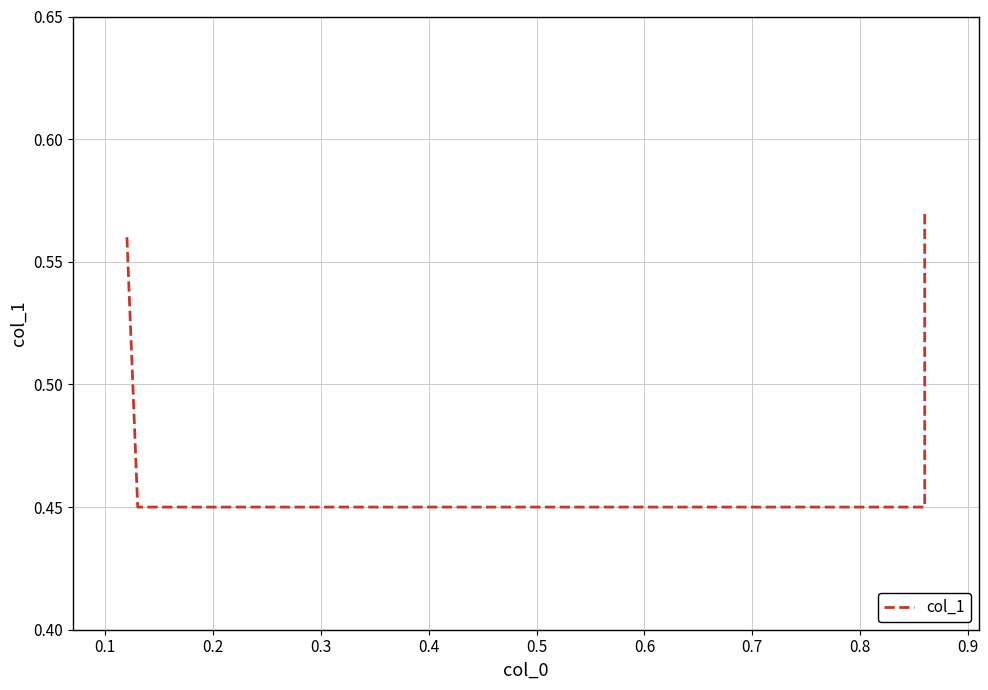

Is this an area chart (filled region under the line)?

No